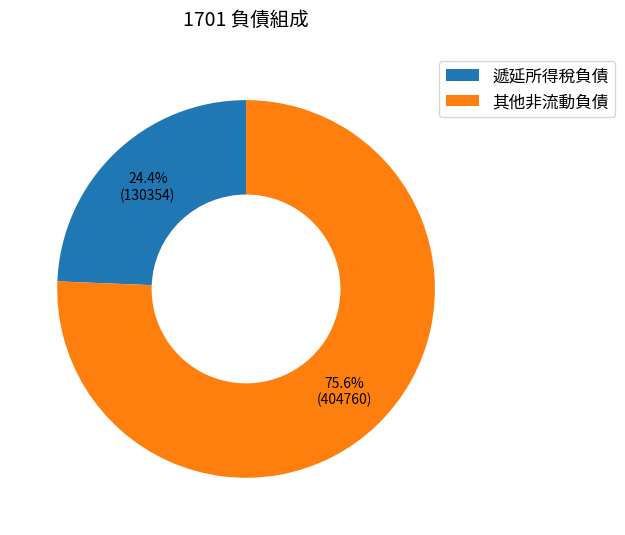

Approximately how many times larger is the value at 其他非流動負債 compared to 遞延所得稅負債?

3.1